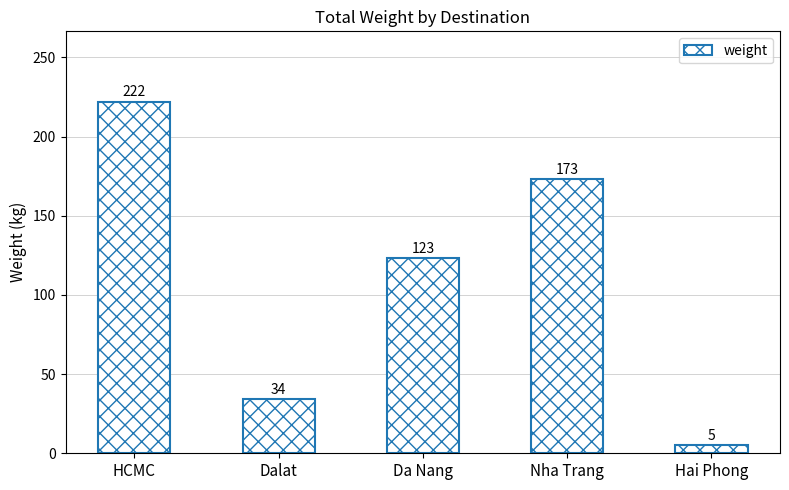

What is the label of the 2nd bar from the right?

Nha Trang